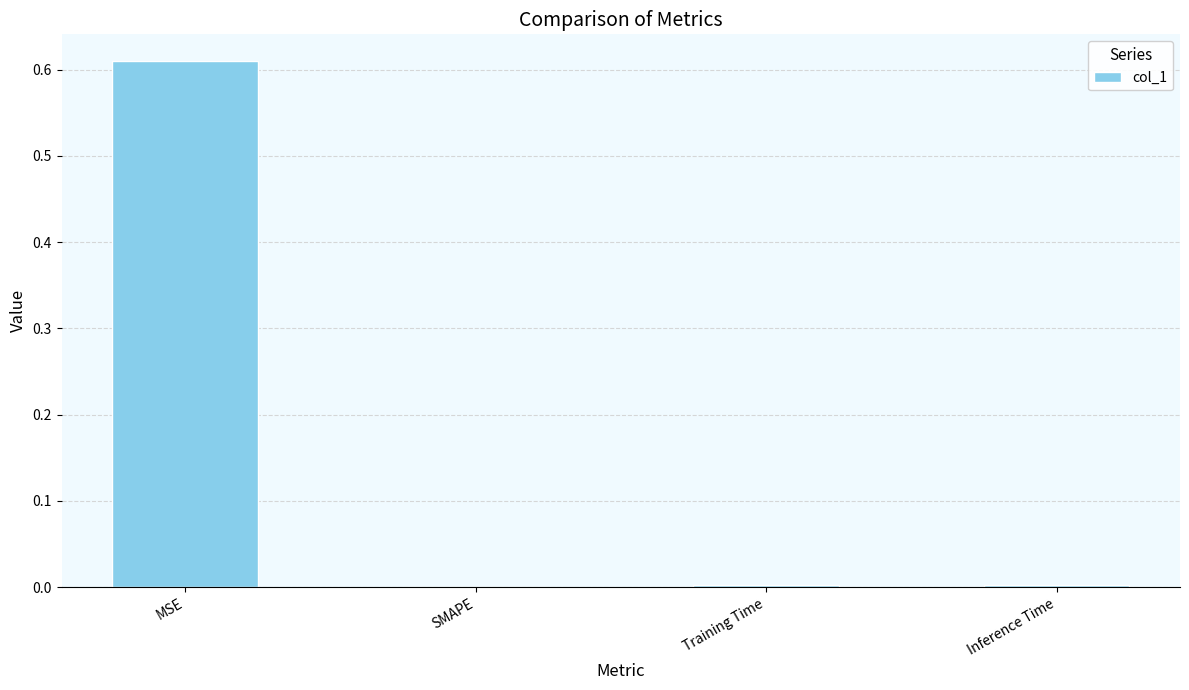

Which label corresponds to the largest value in the chart?

MSE